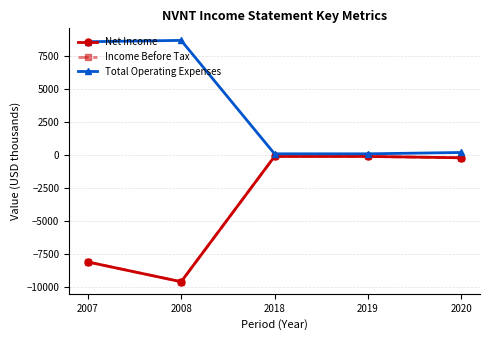

How many lines are shown in the chart?

3